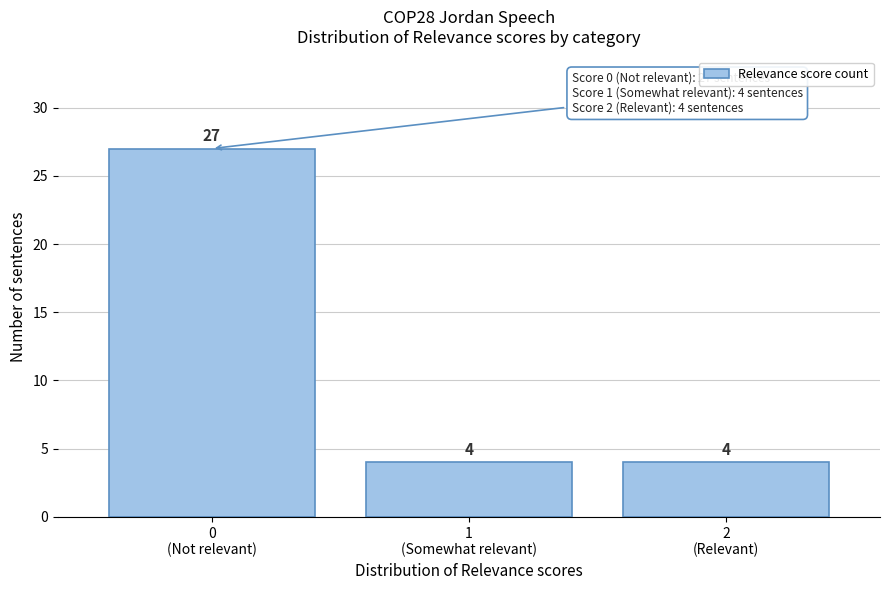

What is the smallest value displayed?

4